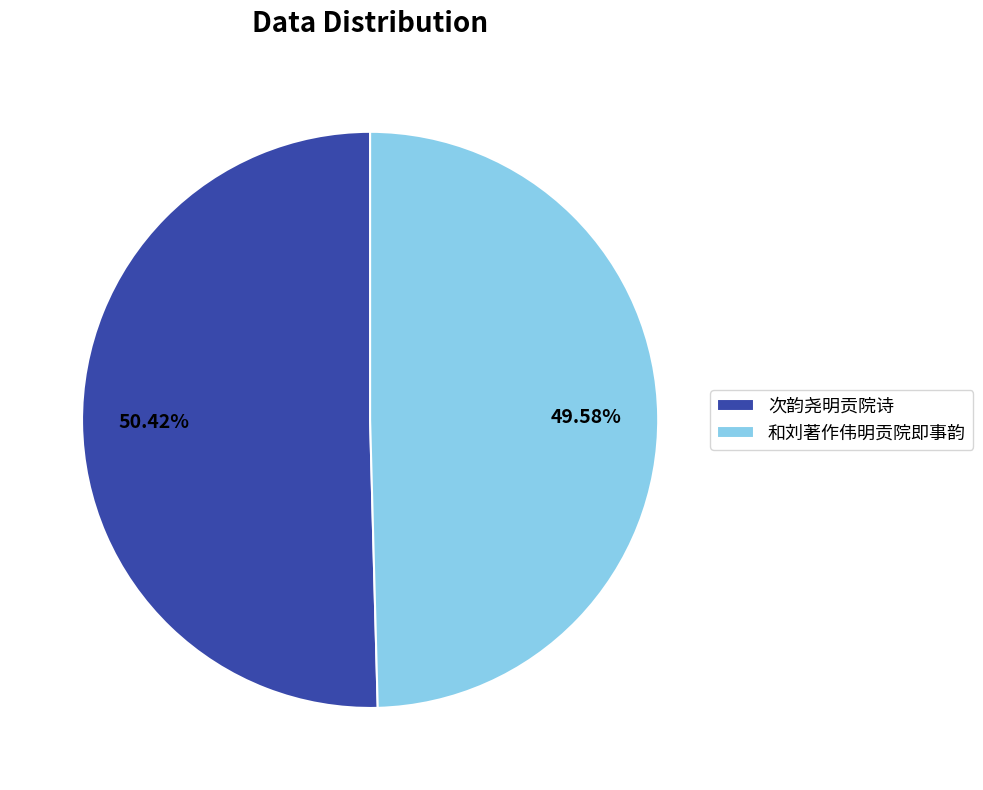

What portion of the pie excludes 次韵尧明贡院诗?

49.6%